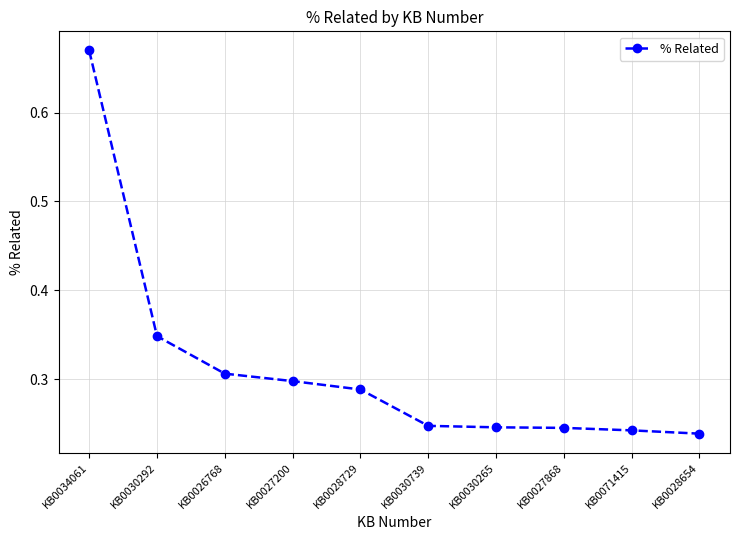

What is the sum of the values at KB0071415 and KB0030292?

0.6